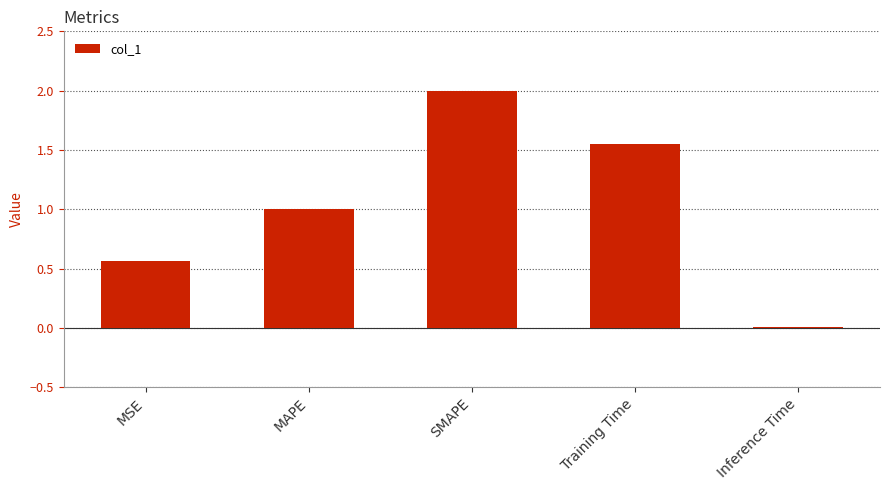

What is the change in value from MAPE to SMAPE?

+1.0